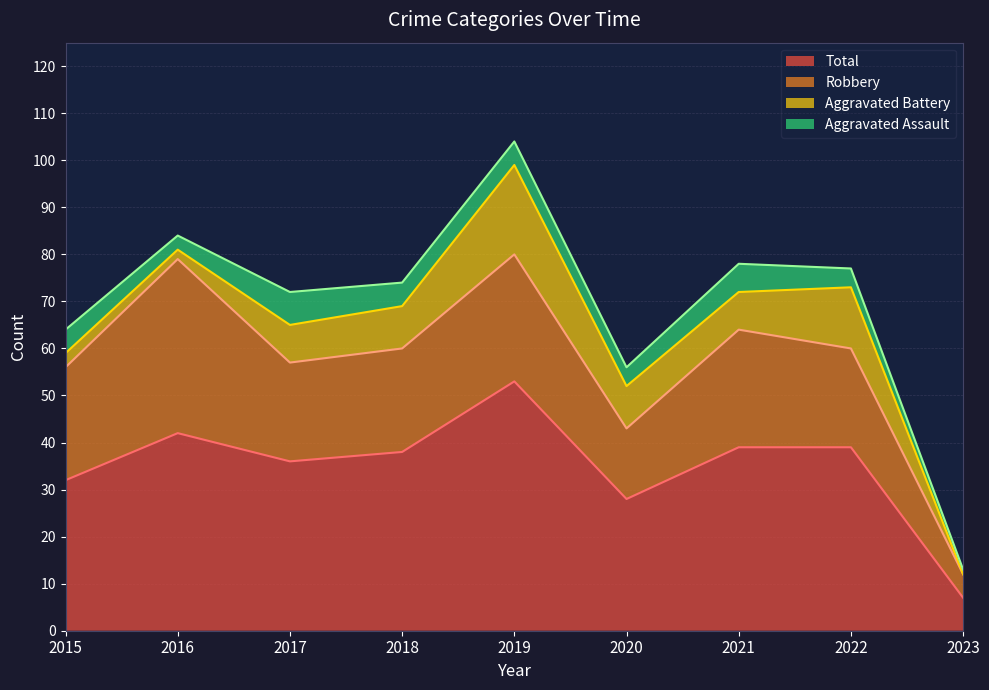

Read the Total value at 2018, to the nearest 10.

40